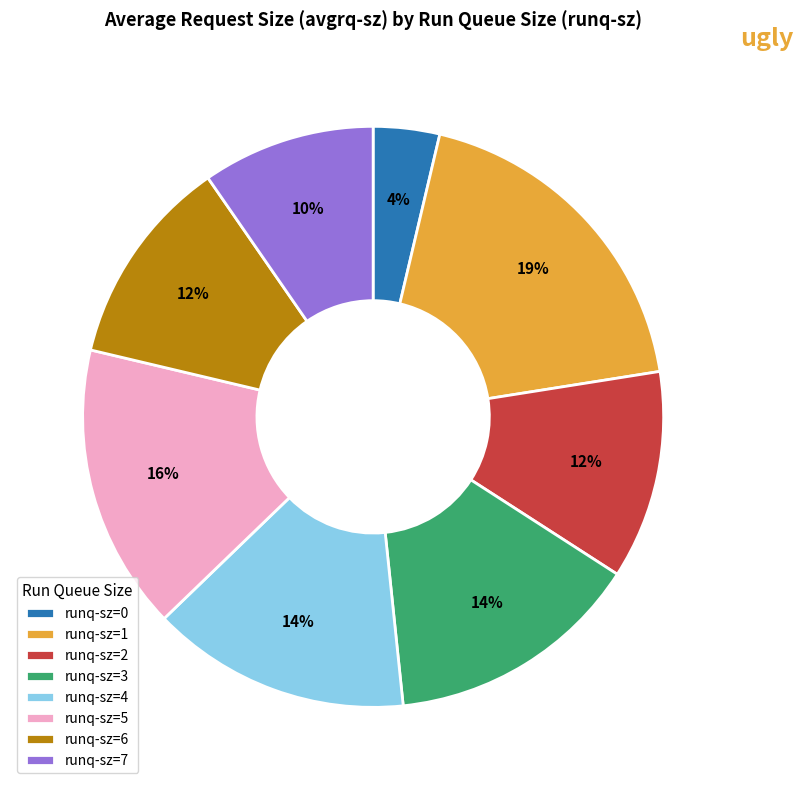

How many slices are in this pie chart?

8